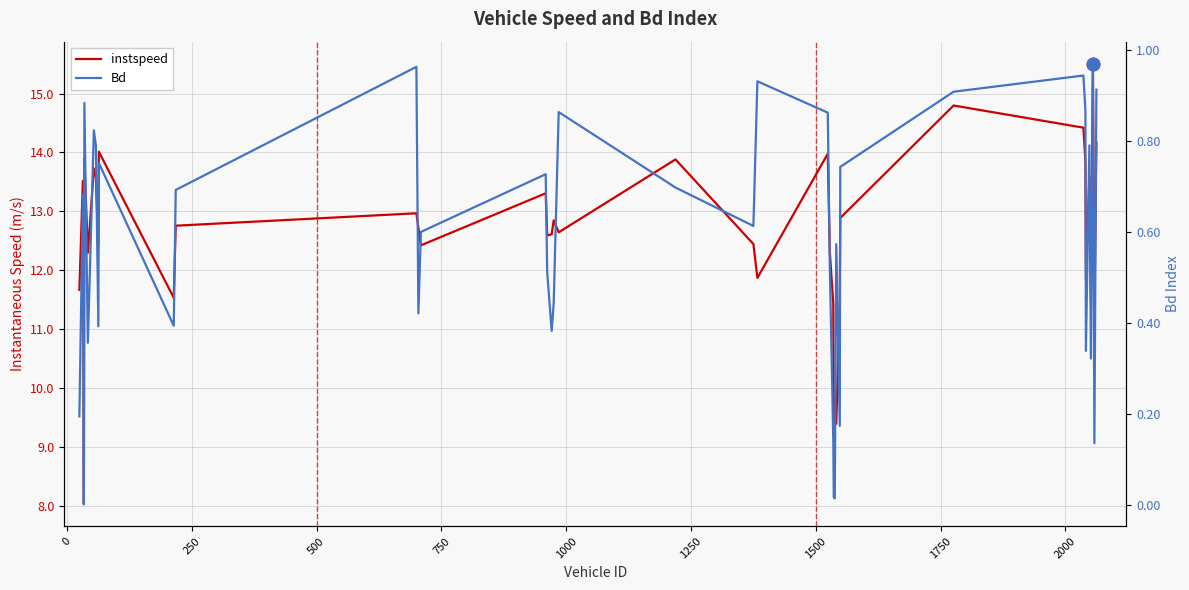

True or false: Bd has more than 0 points higher than both neighbors.

True